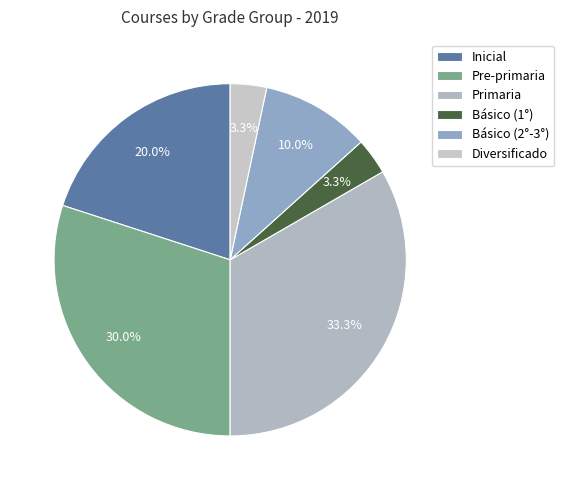

The Pre-primaria slice represents 35% of the pie. True or false?

False